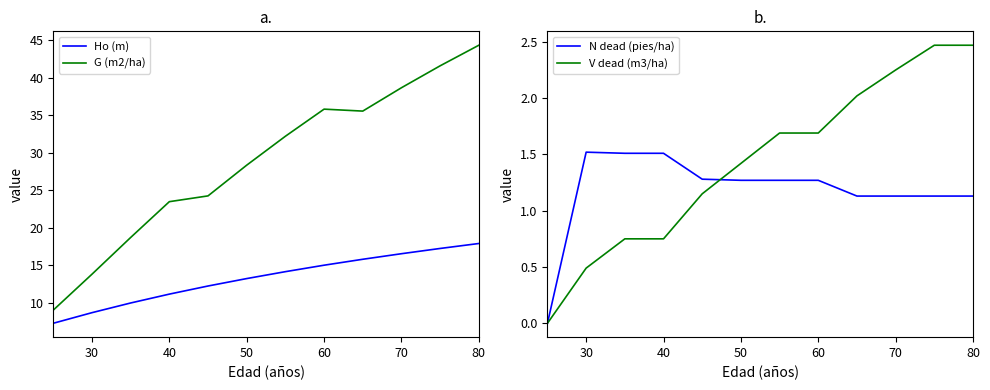

True or false: Ho (m) and G (m2/ha) intersect in this chart.

False